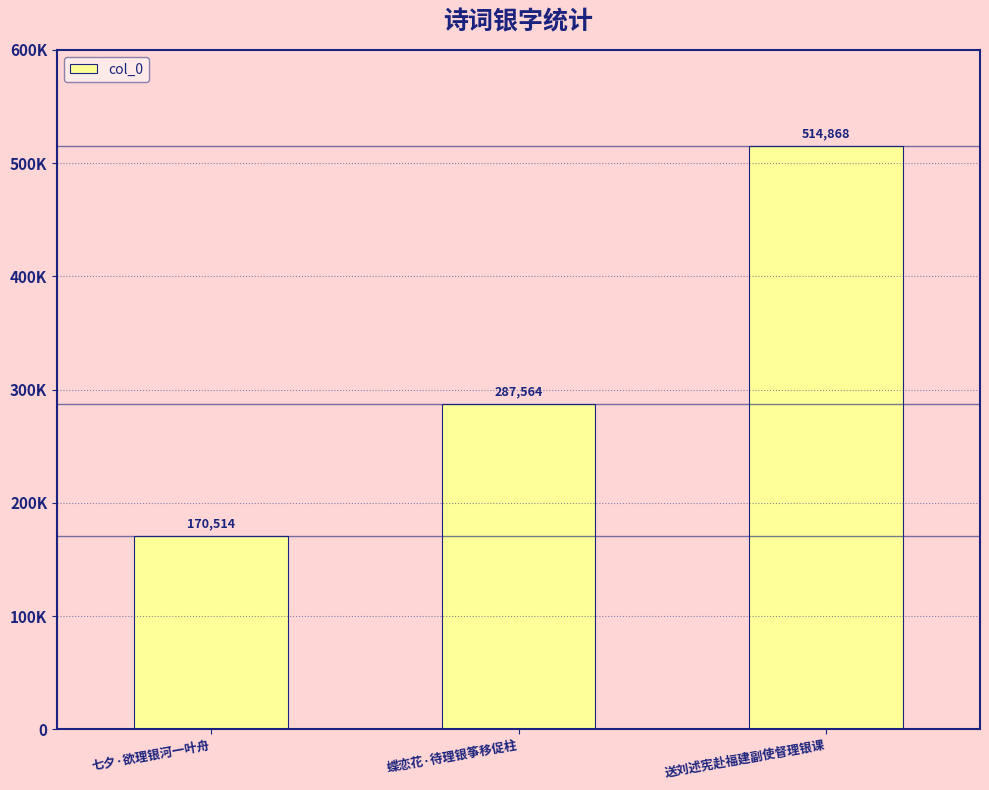

Where is the data nearest to the value 342691?

蝶恋花·待理银筝移促柱